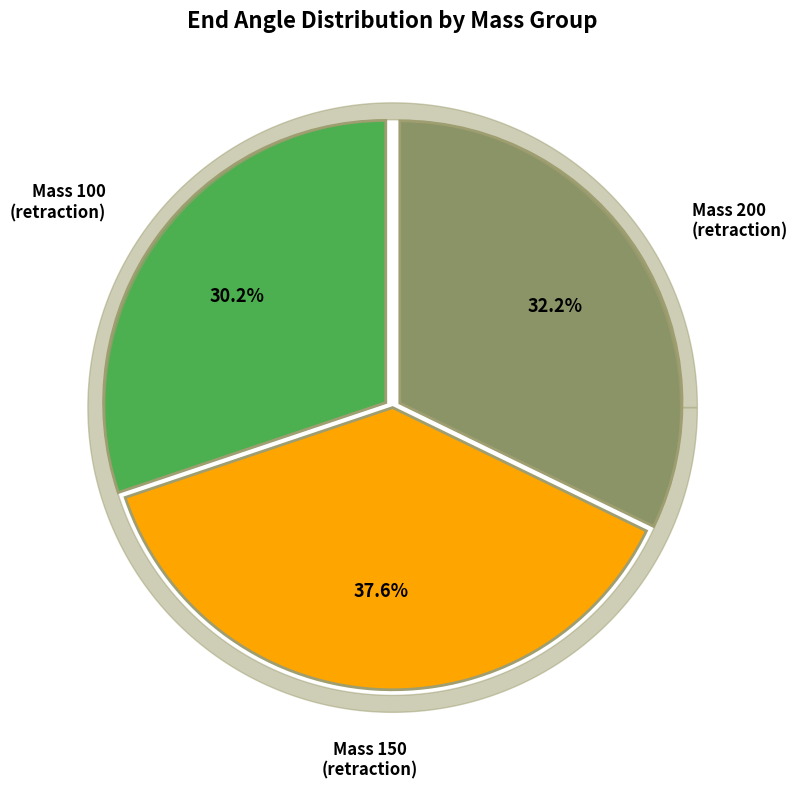

Do 0.5 / 0.45 and 0.45 / 0.55 together represent more than half of the pie?

No